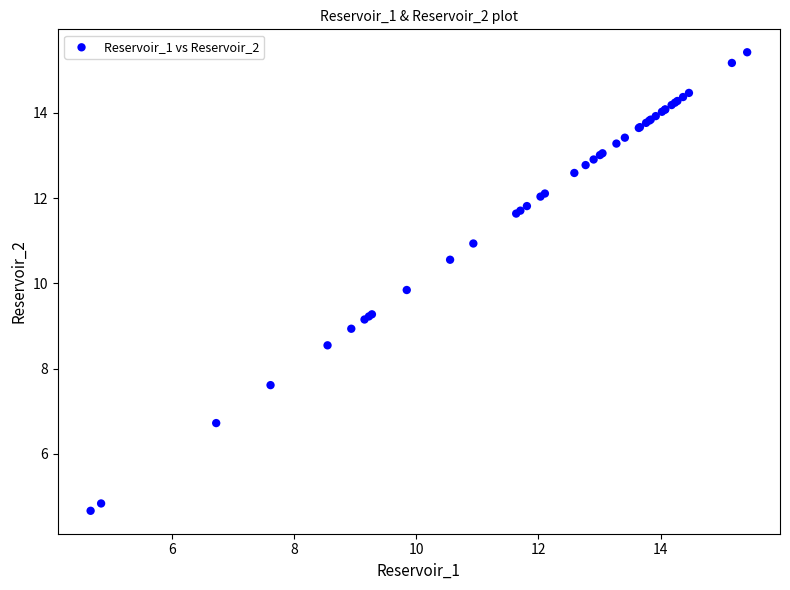

What Y value in the scatter plot is closest to 10?

9.8